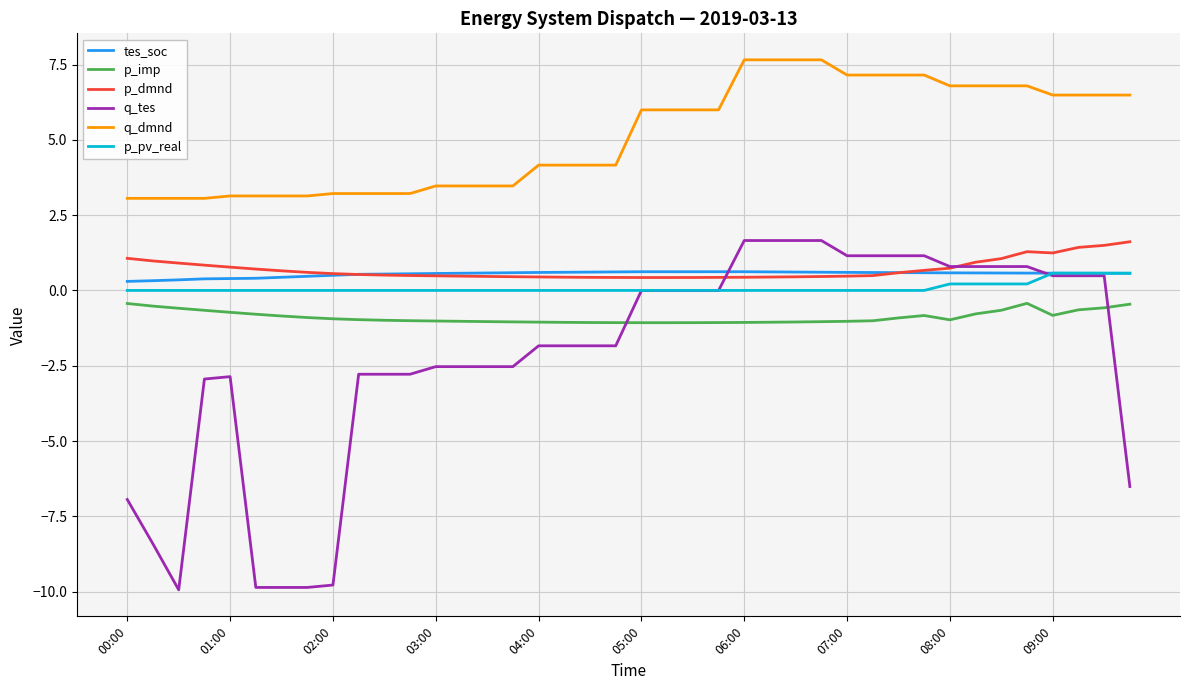

Does the chart have visible grid lines?

Yes